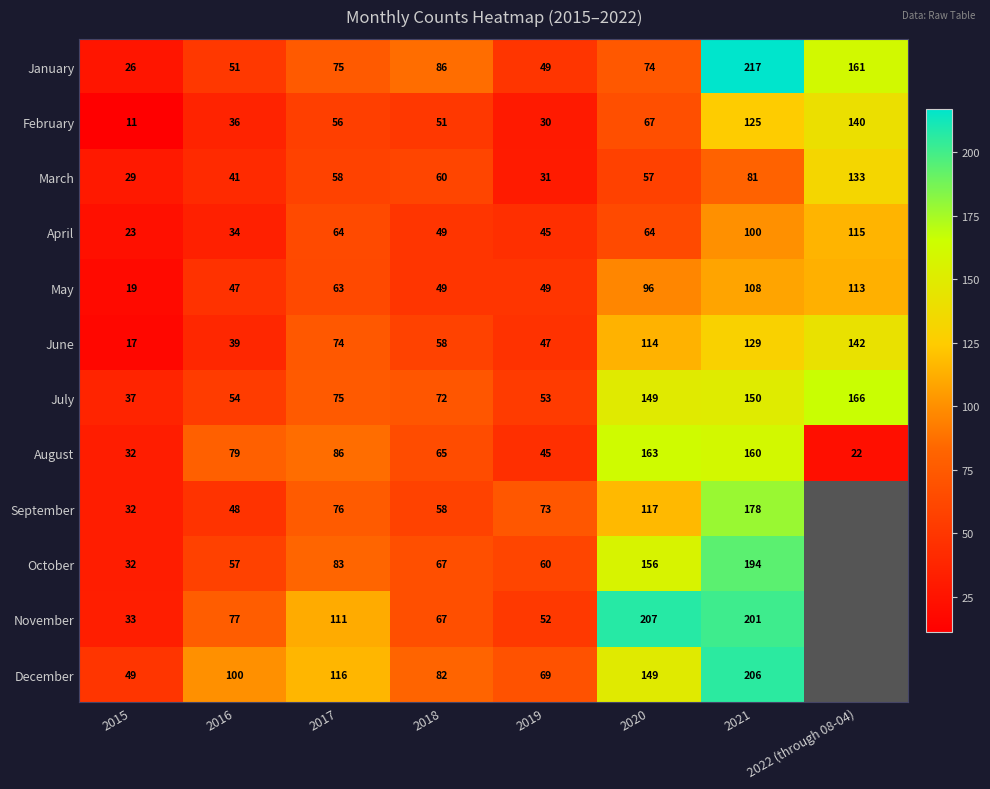

At which label does March first exceed 58?

2018